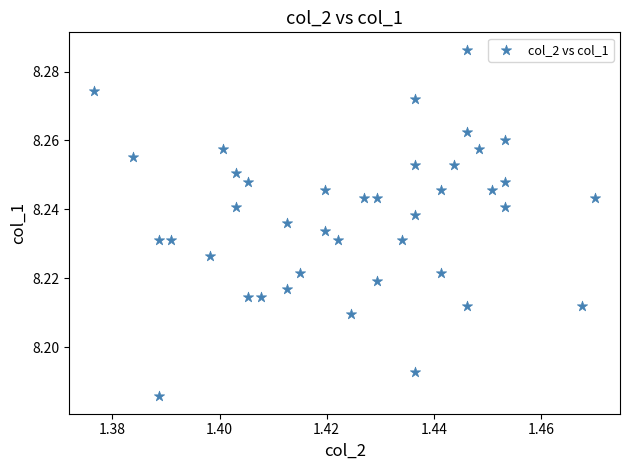

How many data points are displayed?

40